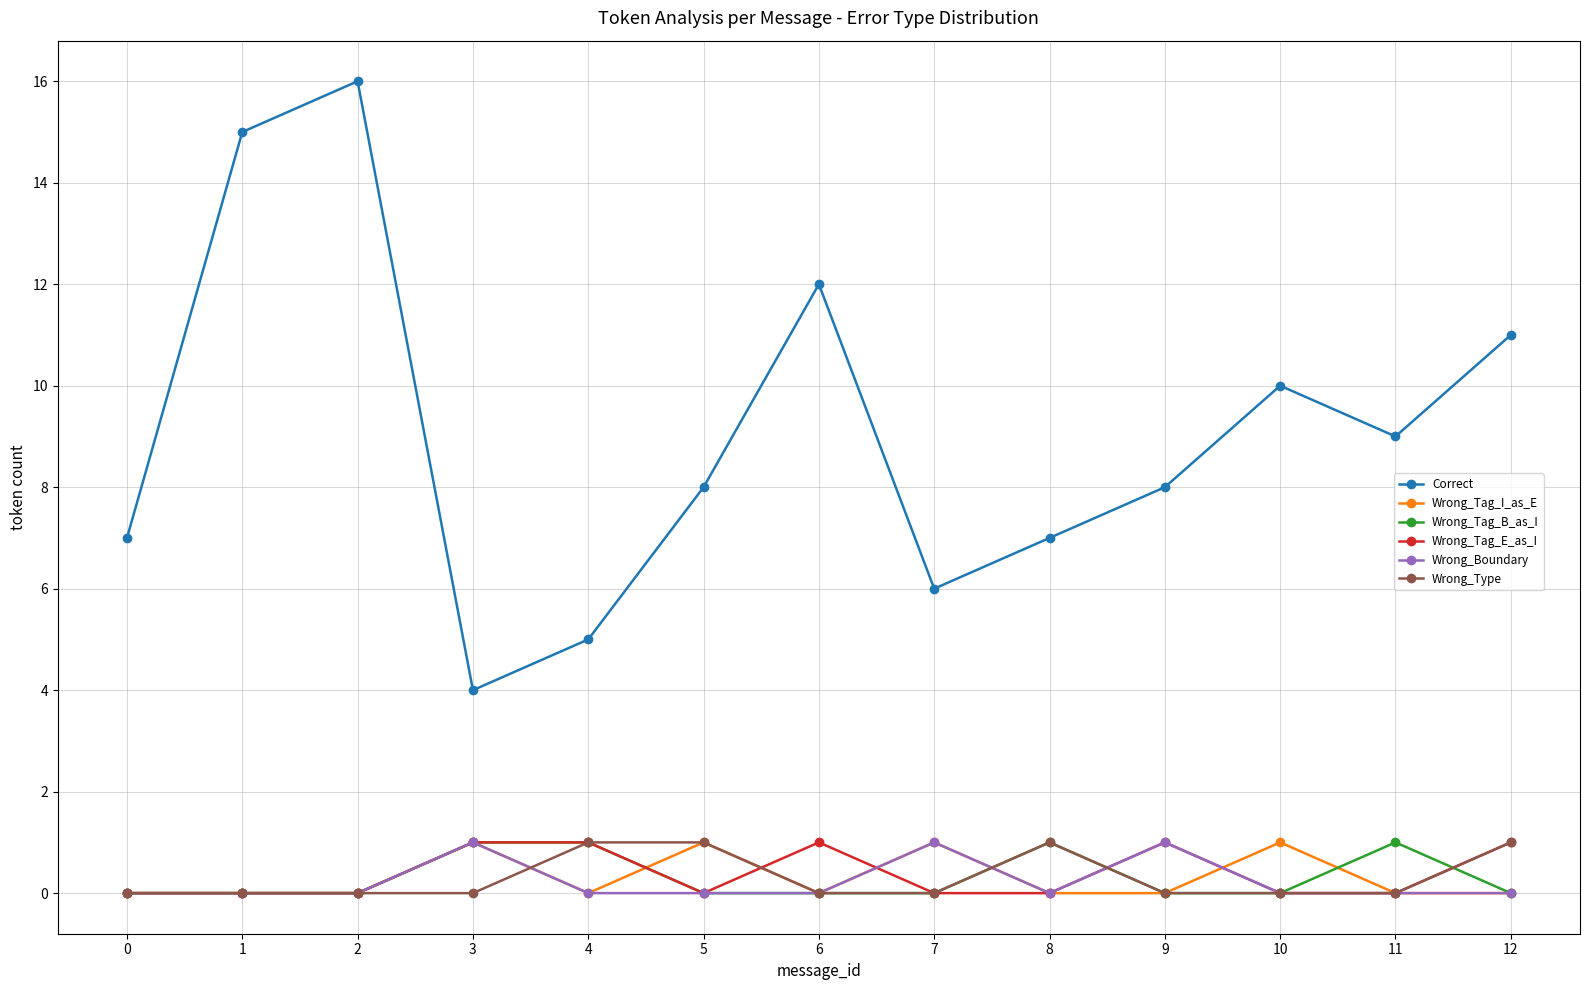

Reading left to right, list all the values displayed in this chart.

Correct: 0=7	1=15	2=16	3=4	4=5	5=8	6=12	7=6	8=7	9=8	10=10	11=9	12=11
Wrong_Tag_I_as_E: 0=0	1=0	2=0	3=1	4=0	5=1	6=0	7=1	8=0	9=0	10=1	11=0	12=0
Wrong_Tag_B_as_I: 0=0	1=0	2=0	3=1	4=1	5=0	6=0	7=0	8=1	9=0	10=0	11=1	12=0
Wrong_Tag_E_as_I: 0=0	1=0	2=0	3=1	4=1	5=0	6=1	7=0	8=0	9=1	10=0	11=0	12=1
Wrong_Boundary: 0=0	1=0	2=0	3=1	4=0	5=0	6=0	7=1	8=0	9=1	10=0	11=0	12=0
Wrong_Type: 0=0	1=0	2=0	3=0	4=1	5=1	6=0	7=0	8=1	9=0	10=0	11=0	12=1